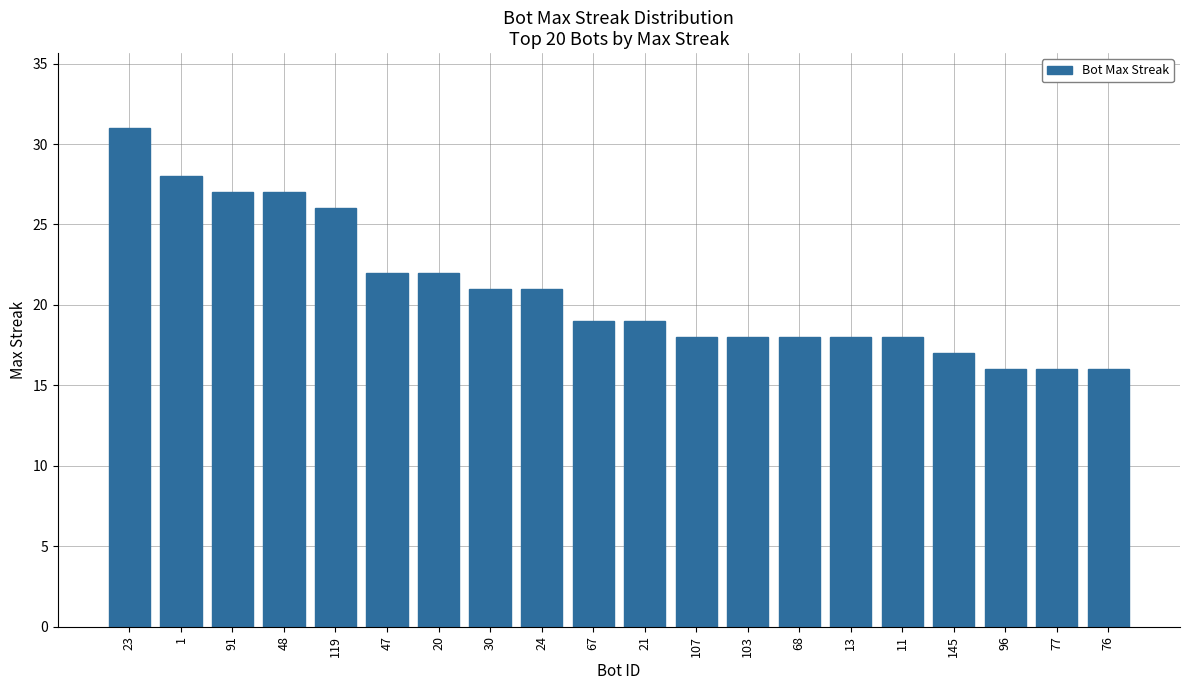

Is it true that the value at 107 is 32?

False